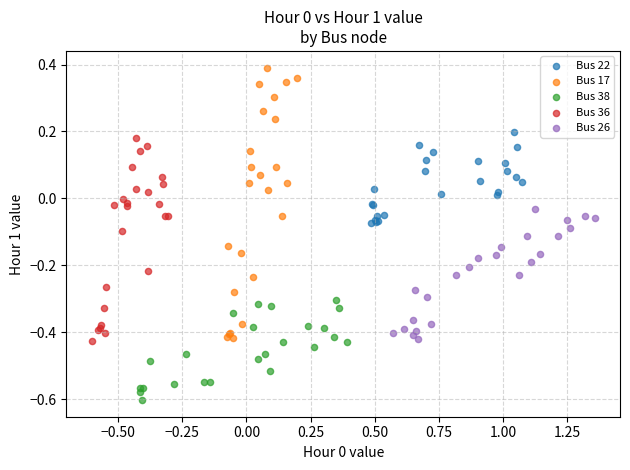

Which series contains the highest Y value?

Bus 17